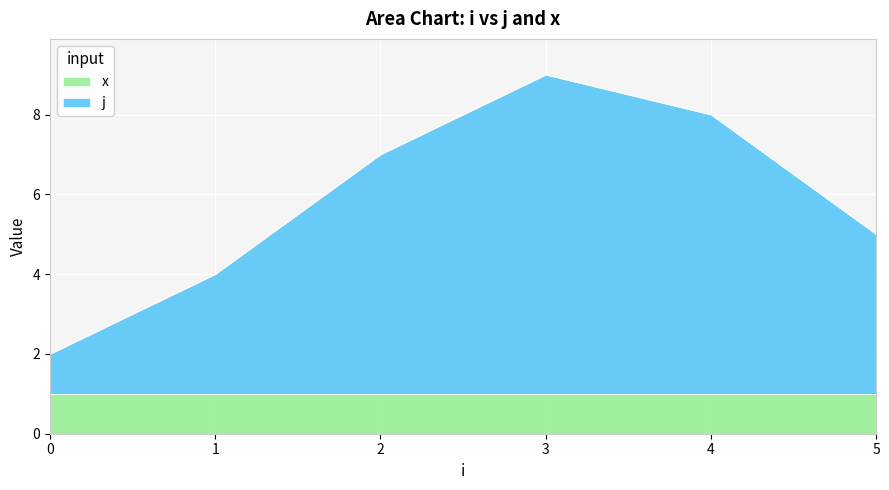

At which label is the value closest to 5?

5